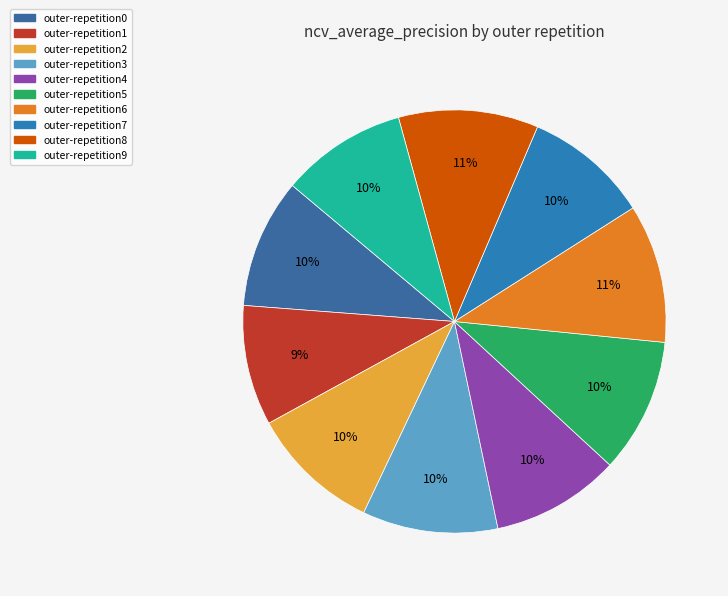

How many segments does this pie chart have?

10